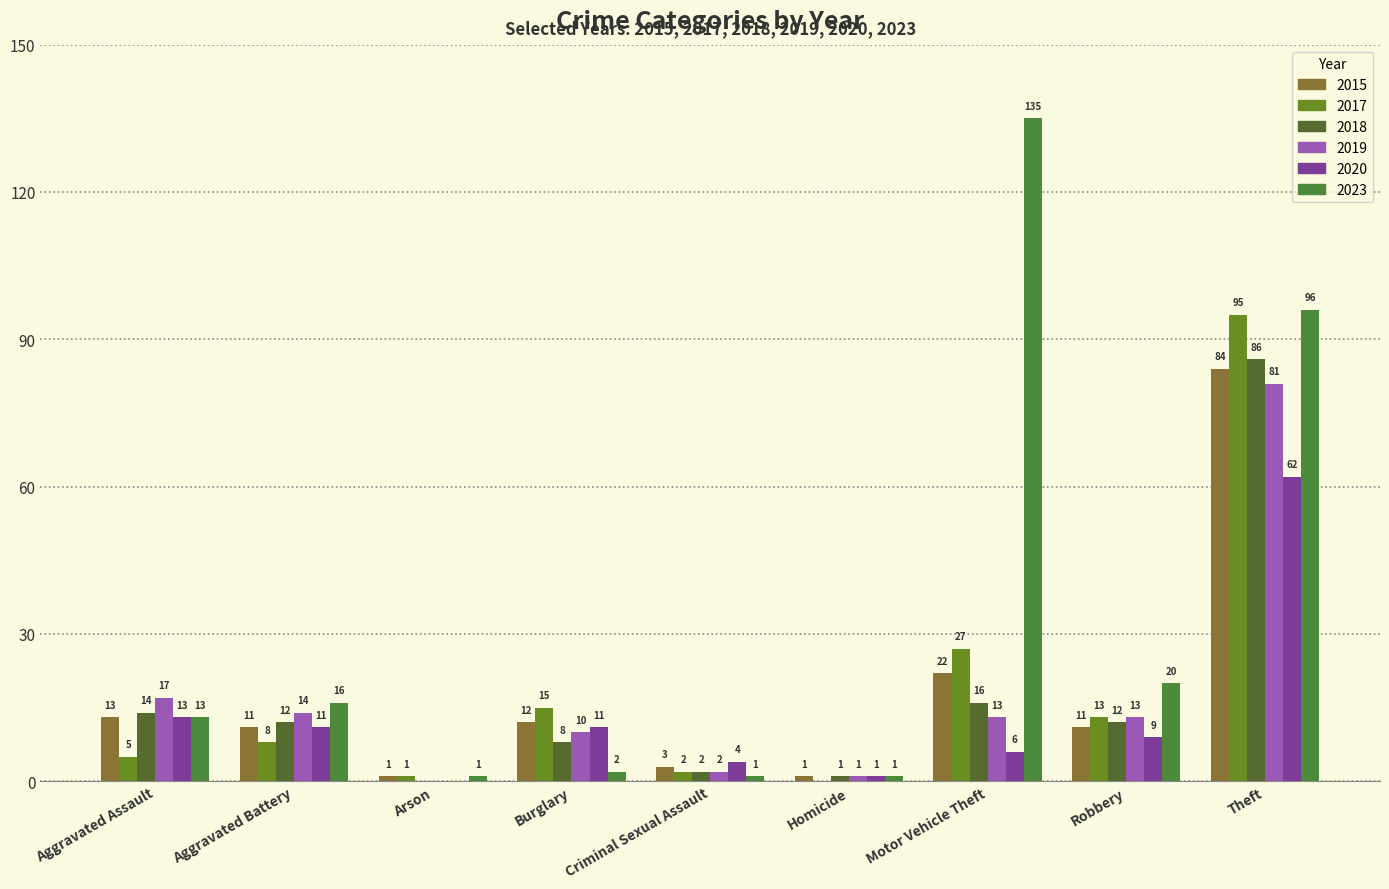

Which category has the lowest value across all series?

Homicide